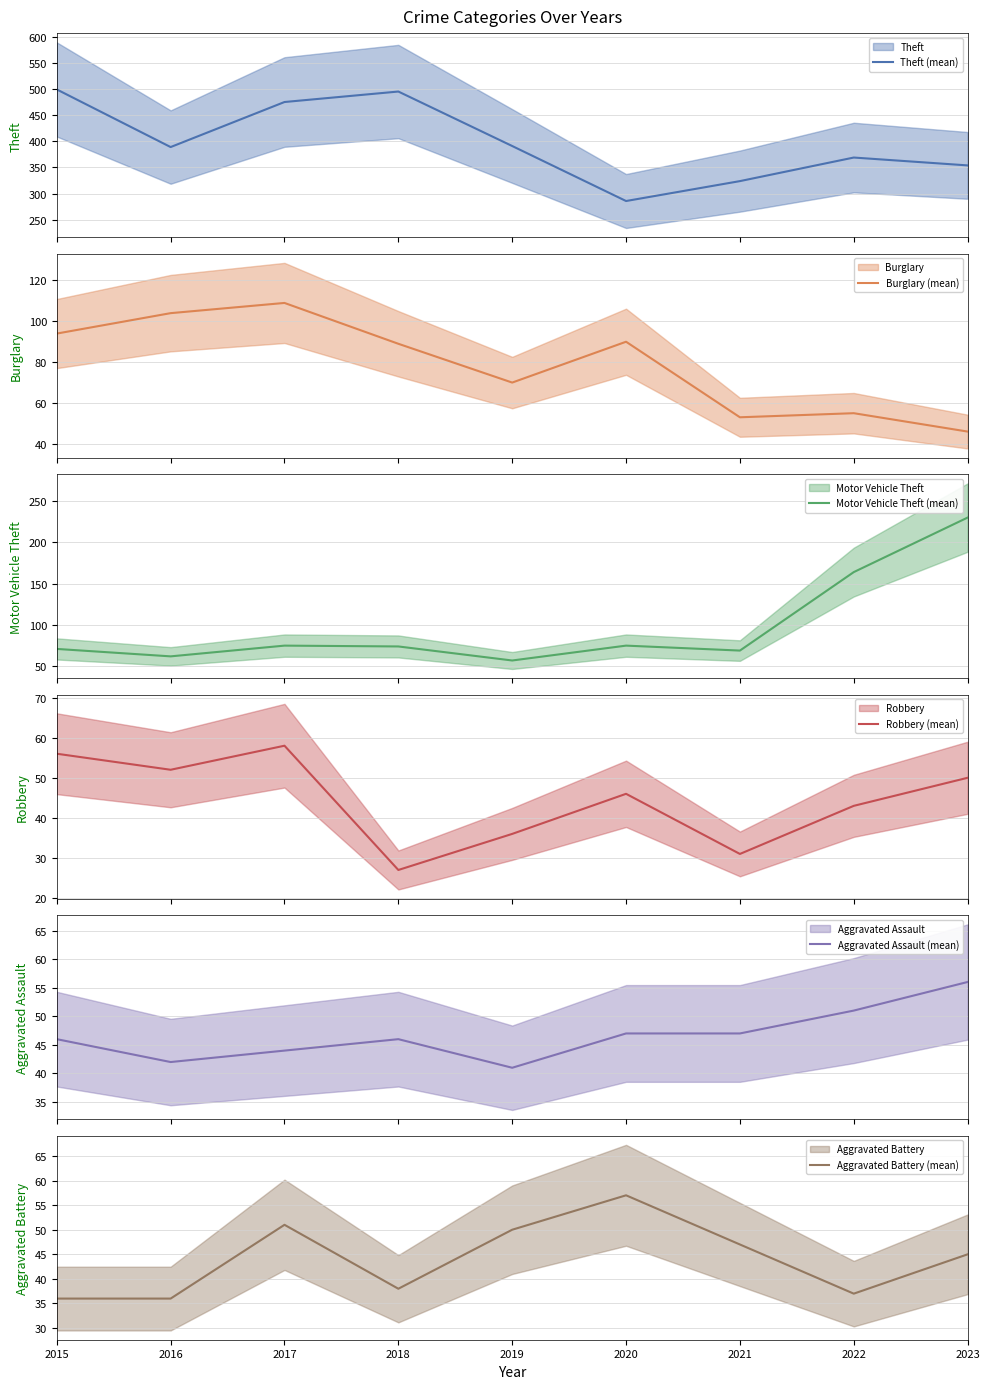

Reading left to right, transcribe all the data shown in this chart.

Theft (mean): 2015=499	2016=389	2017=475	2018=495	2019=391	2020=286	2021=324	2022=369	2023=354
Burglary (mean): 2015=94	2016=104	2017=109	2018=89	2019=70	2020=90	2021=53	2022=55	2023=46
Motor Vehicle Theft (mean): 2015=71	2016=62	2017=75	2018=74	2019=57	2020=75	2021=69	2022=164	2023=230
Robbery (mean): 2015=56	2016=52	2017=58	2018=27	2019=36	2020=46	2021=31	2022=43	2023=50
Aggravated Assault (mean): 2015=46	2016=42	2017=44	2018=46	2019=41	2020=47	2021=47	2022=51	2023=56
Aggravated Battery (mean): 2015=36	2016=36	2017=51	2018=38	2019=50	2020=57	2021=47	2022=37	2023=45